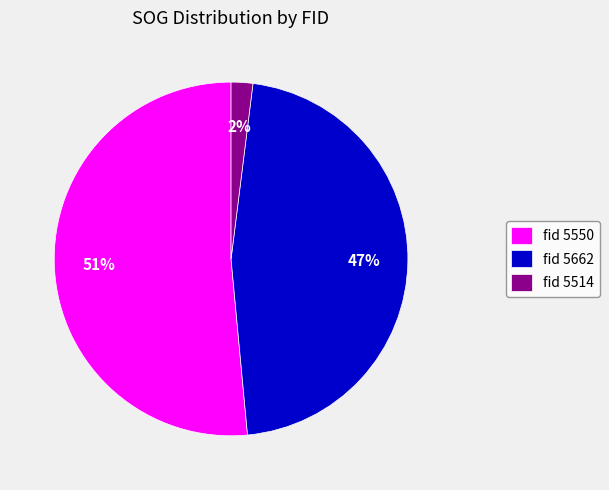

Count the number of slices in the pie.

3